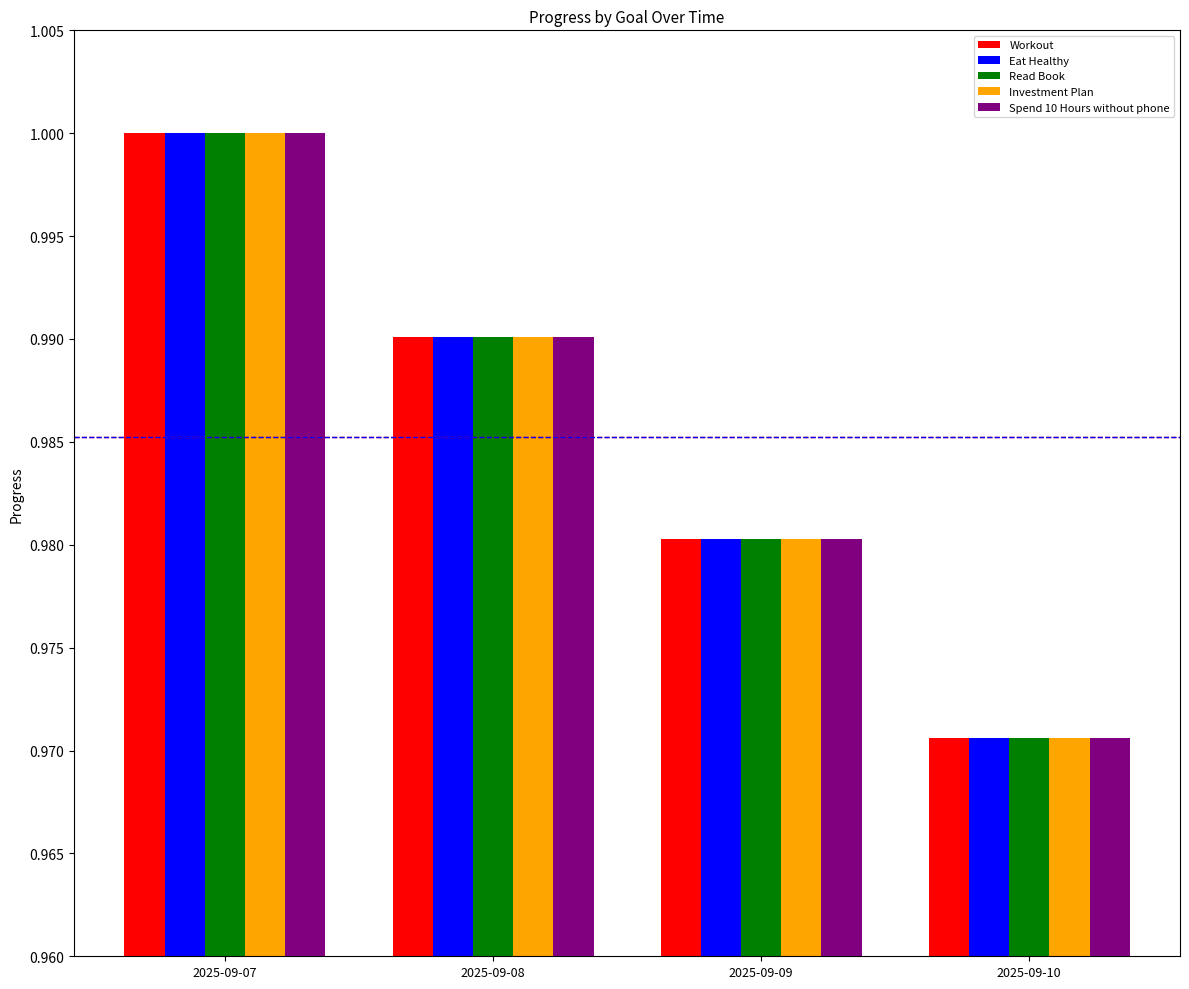

Is it true that Investment Plan equals 1.0 at 2025-09-10?

True